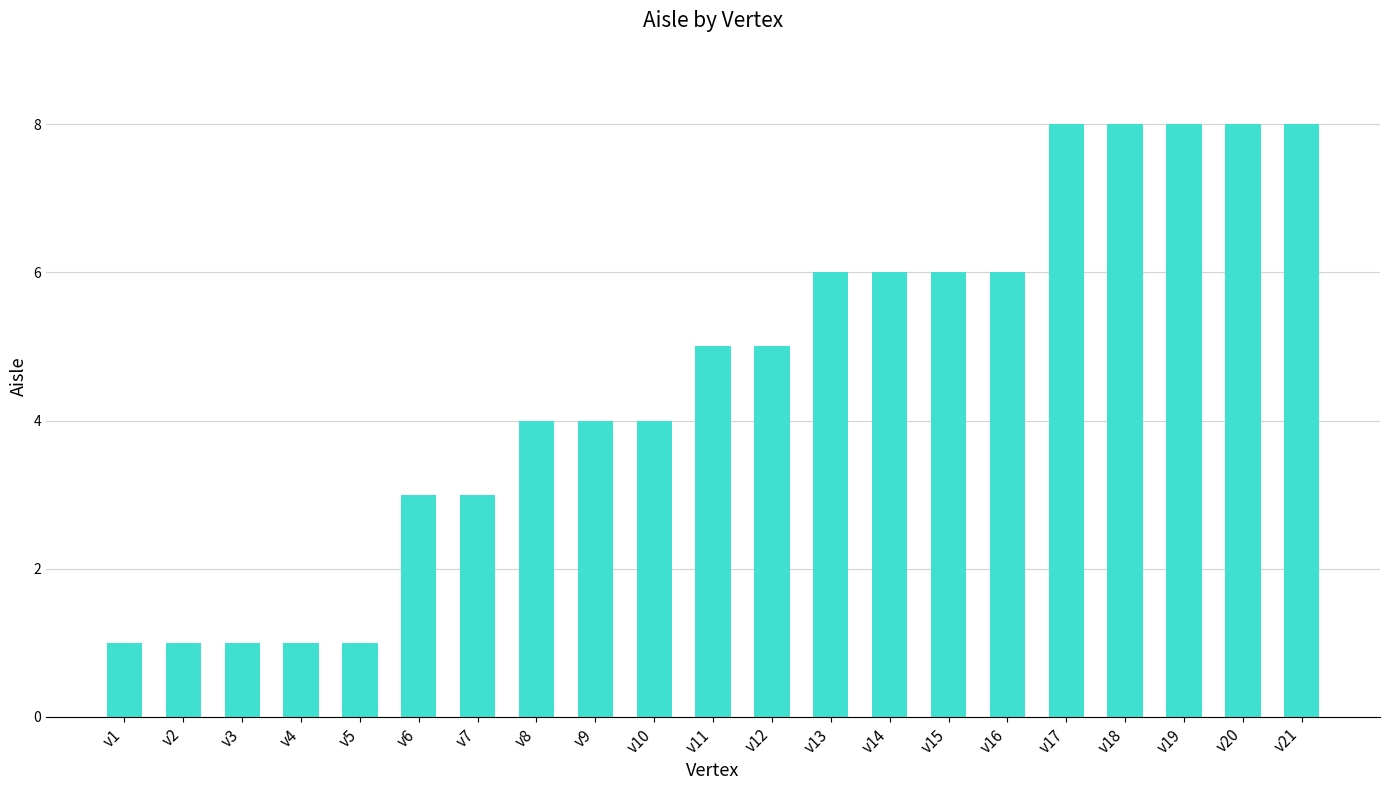

Reading left to right, list all the values displayed in this chart.

v1=1	v2=1	v3=1	v4=1	v5=1	v6=3	v7=3	v8=4	v9=4	v10=4	v11=5	v12=5	v13=6	v14=6	v15=6	v16=6	v17=8	v18=8	v19=8	v20=8	v21=8